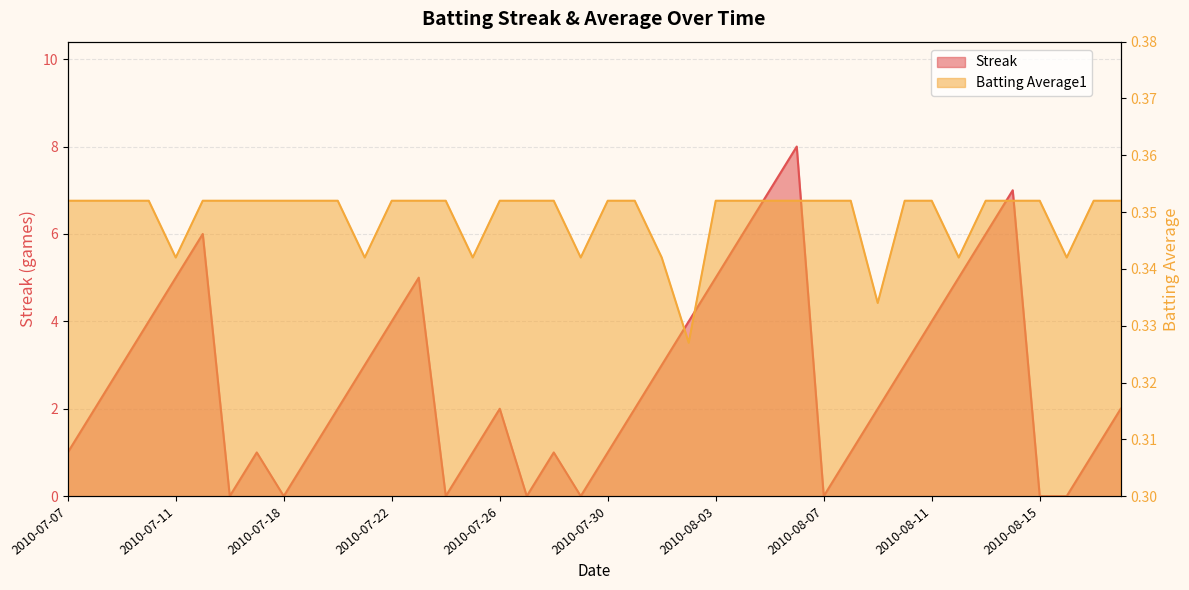

Reading right to left, what are all the values shown in this chart?

Streak: 2.0	1.0	0.0	0.0	7.0	6.0	5.0	4.0	3.0	2.0	1.0	0.0	8.0	7.0	6.0	5.0	4.0	3.0	2.0	1.0	0.0	1.0	0.0	2.0	1.0	0.0	5.0	4.0	3.0	2.0	1.0	0.0	1.0	0.0	6.0	5.0	4.0	3.0	2.0	1.0
Batting Average1: 0.4	0.4	0.3	0.4	0.4	0.4	0.3	0.4	0.4	0.3	0.4	0.4	0.4	0.4	0.4	0.4	0.3	0.3	0.4	0.4	0.3	0.4	0.4	0.4	0.3	0.4	0.4	0.4	0.3	0.4	0.4	0.4	0.4	0.4	0.4	0.3	0.4	0.4	0.4	0.4